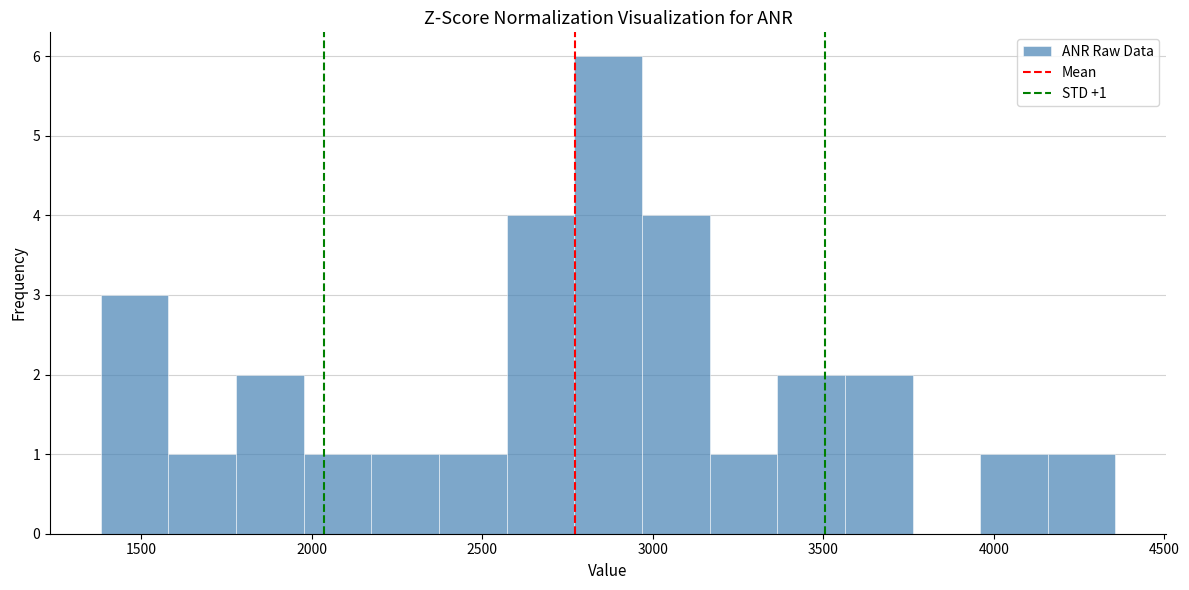

Read against the x-axis, roughly where is the centre of the tallest bar?

2850